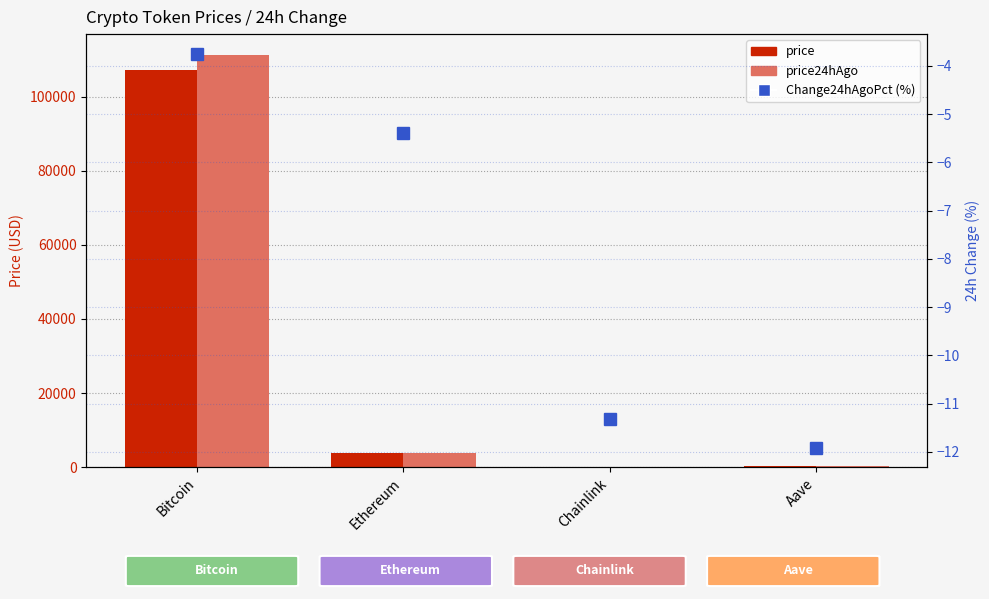

The value of price24hAgo at Chainlink is 18.4. True or false?

True